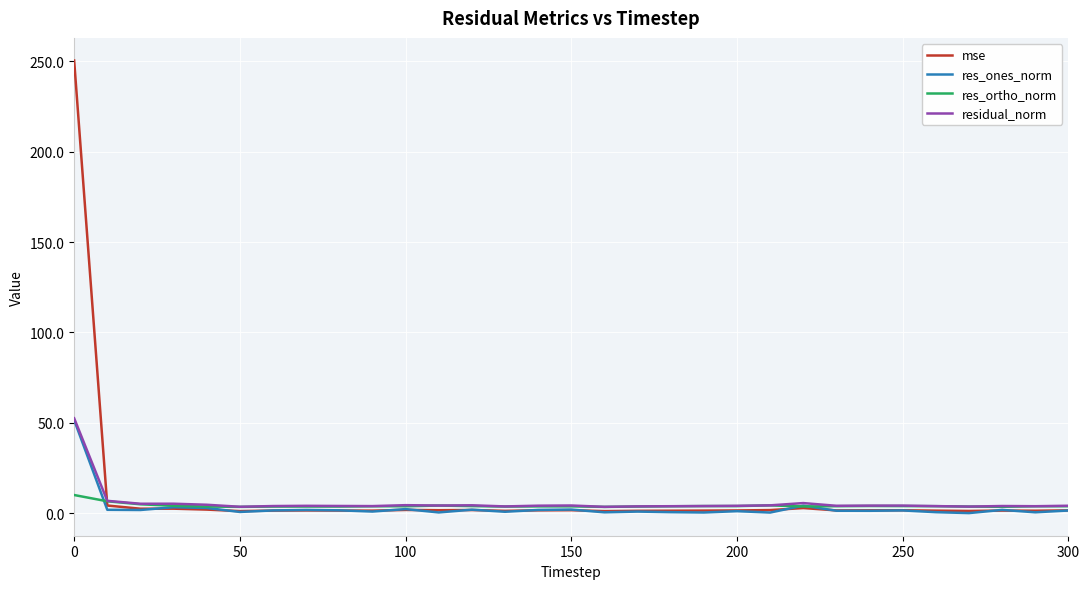

What is the maximum value shown in the chart?

250.5